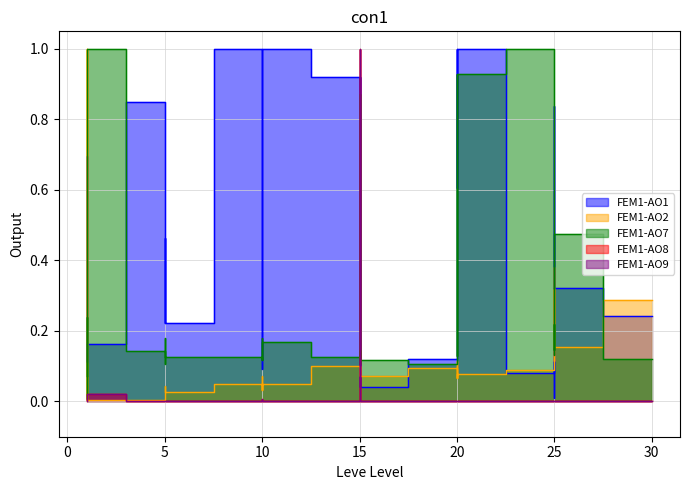

Which has a higher value, 15 or 25?

15